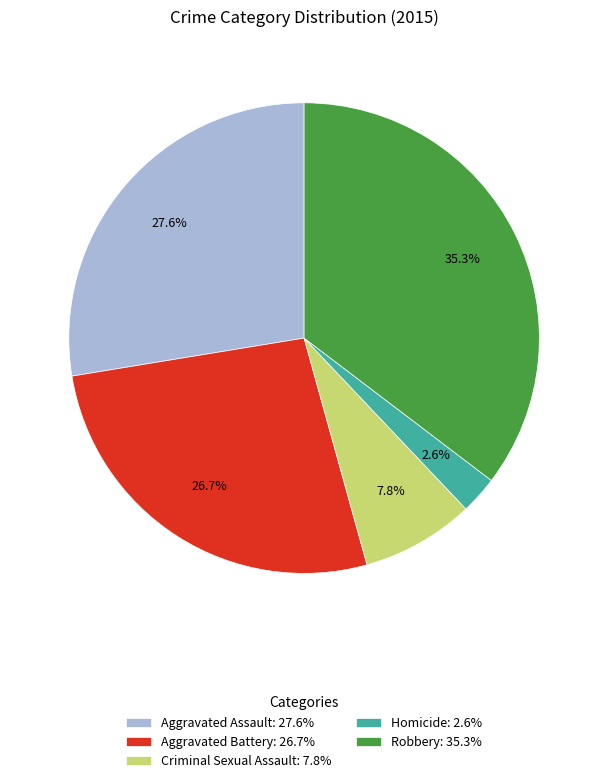

What is the smallest slice in the pie chart?

Homicide